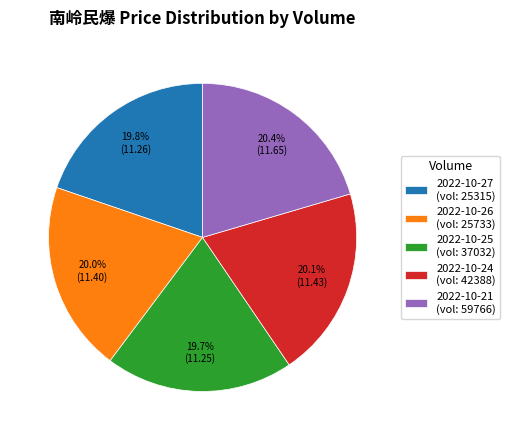

Approximately how many times larger is the value at 2022-10-24 (vol: 42388) compared to 2022-10-21 (vol: 59766)?

1.0